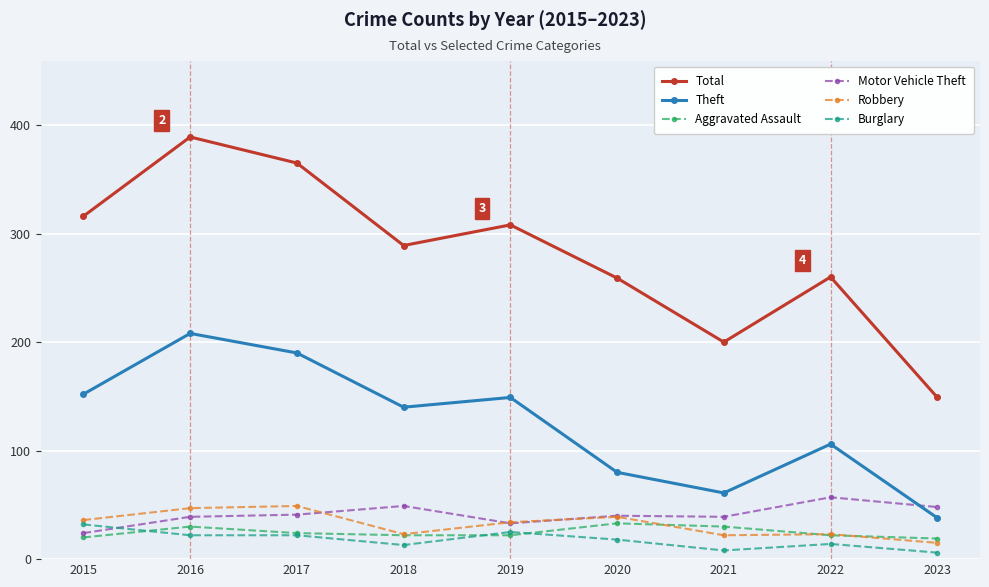

Is this an area chart (filled region under the line)?

No